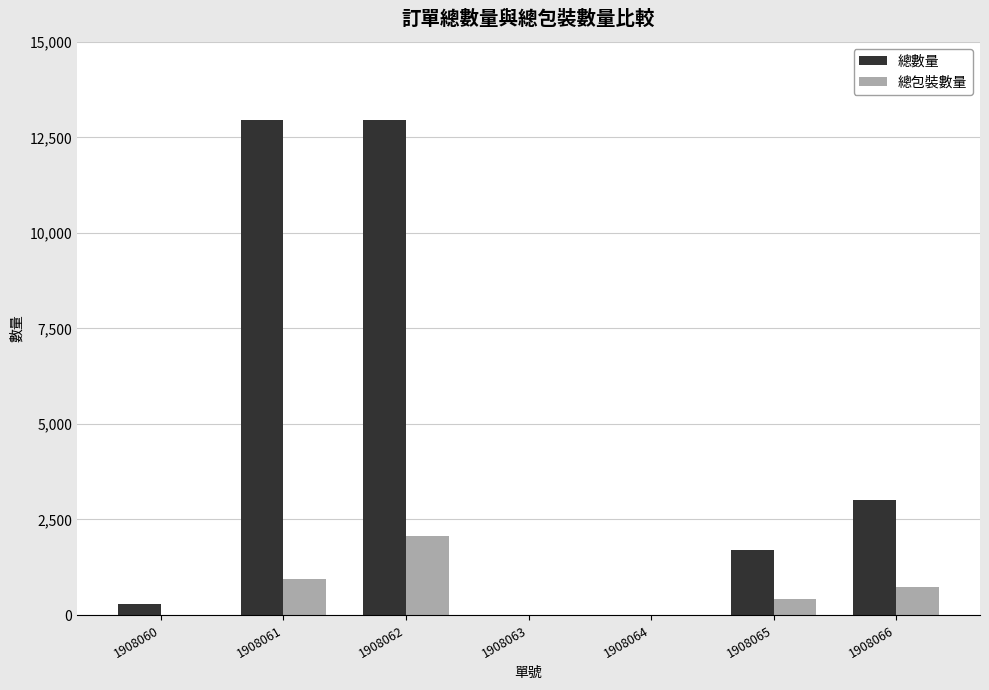

How many distinct data groups are displayed?

2